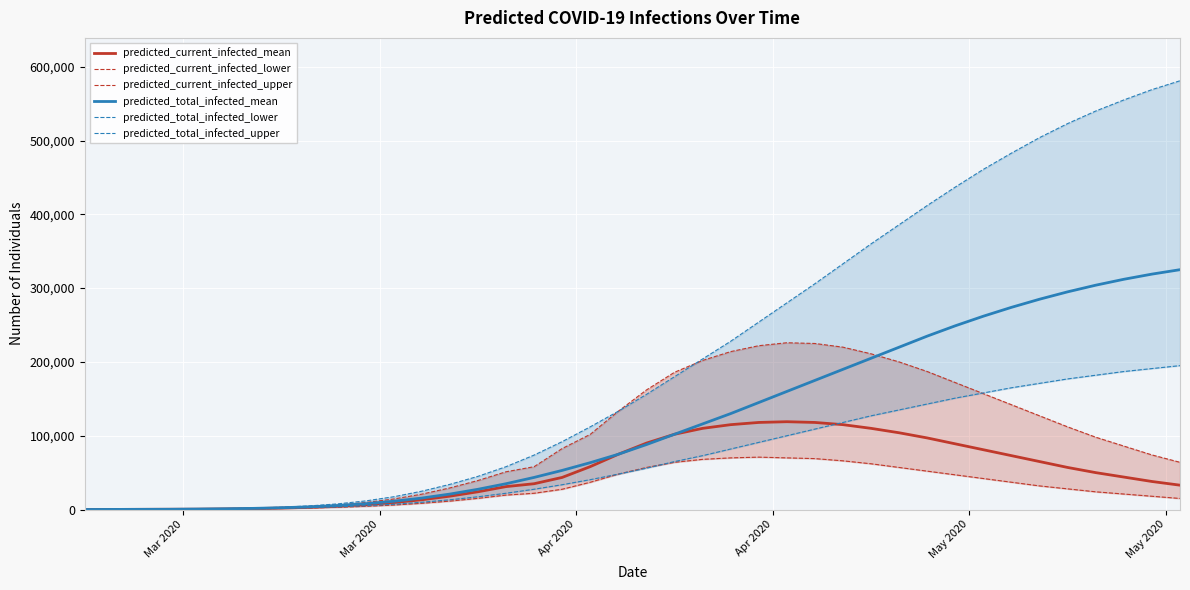

What is the maximum value for predicted_current_infected_mean?

119000